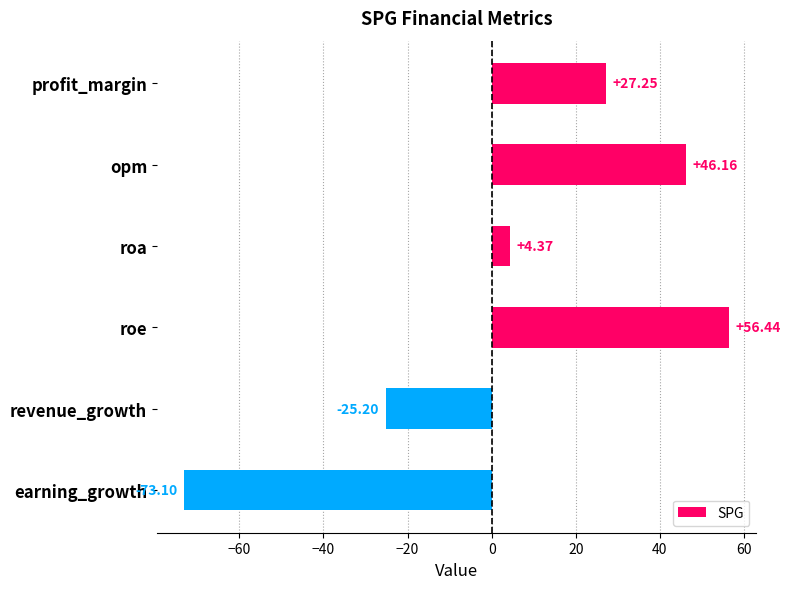

Between roe and revenue_growth, which is larger?

roe